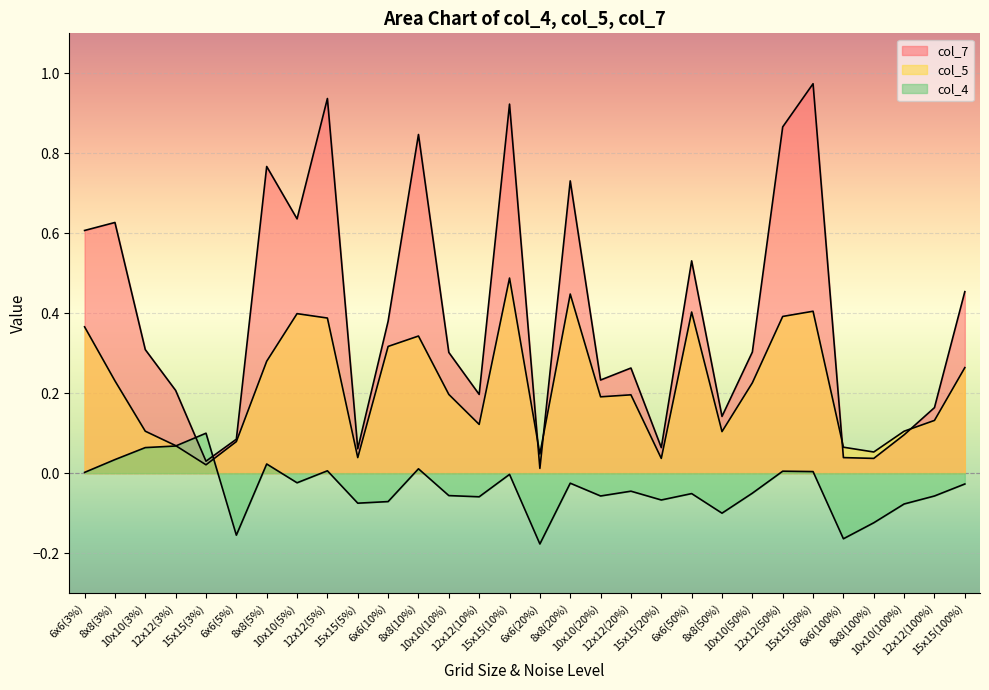

Between 10x10(100%) and 8x8(50%), which is larger?

8x8(50%)